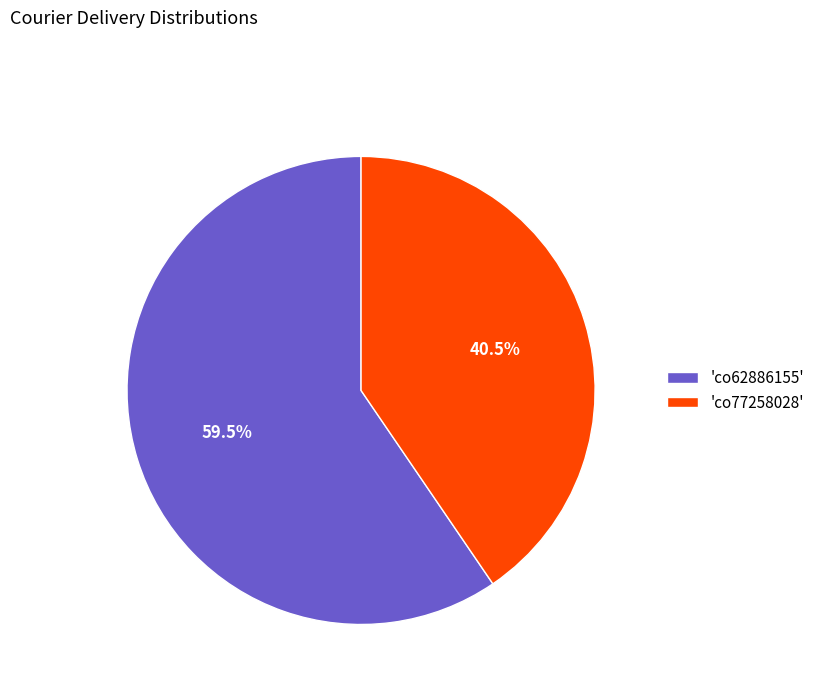

Which slice is the largest?

'co62886155'